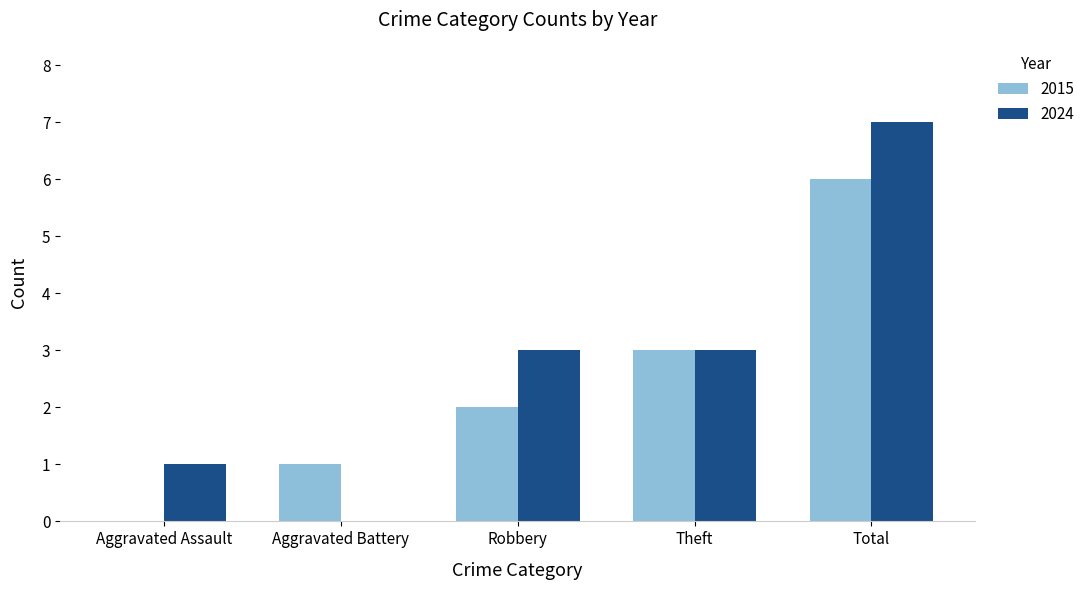

Read the 2015 value at Total.

6